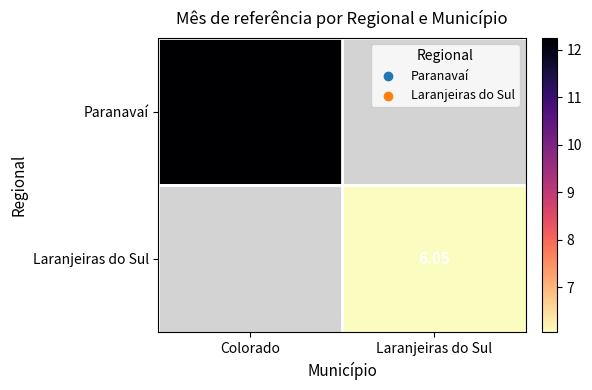

Which series has the widest spread of values?

Paranavaí